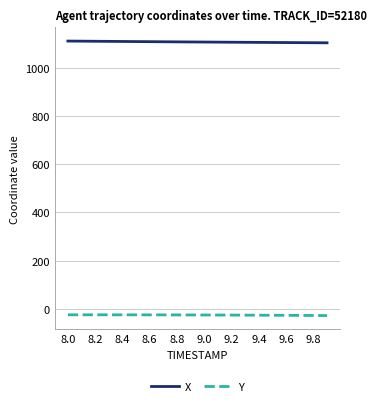

What is the minimum value shown in the chart?

-28.3